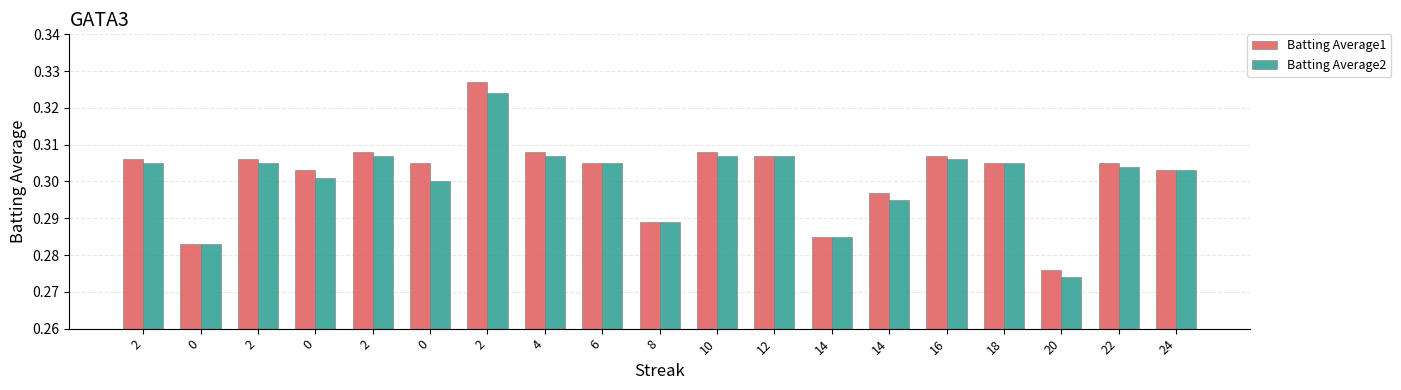

Count the number of categories in the chart.

19